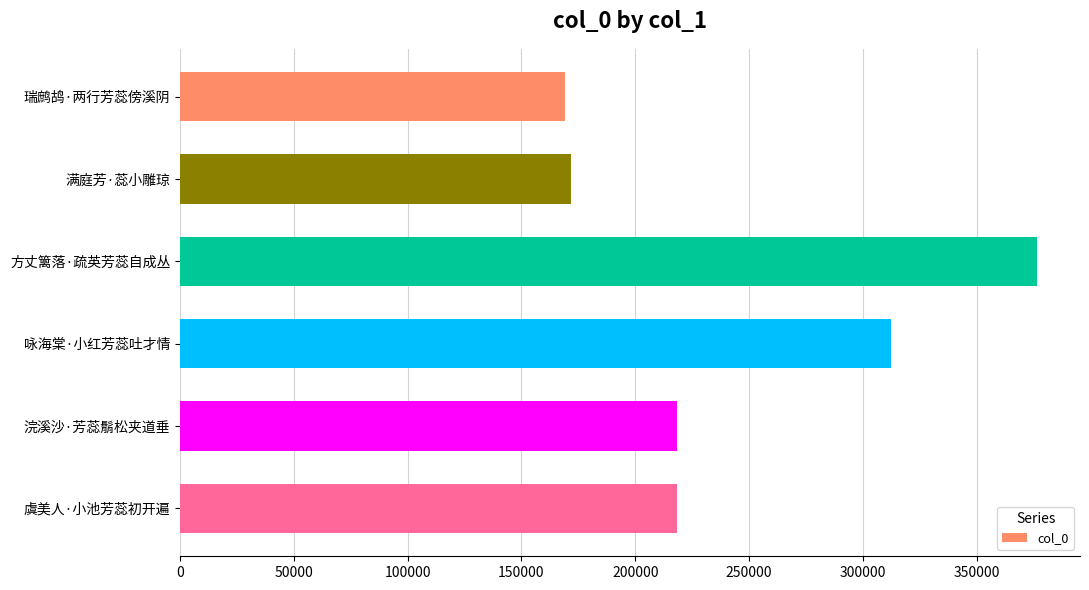

What is the difference between the maximum and second lowest values?

204859